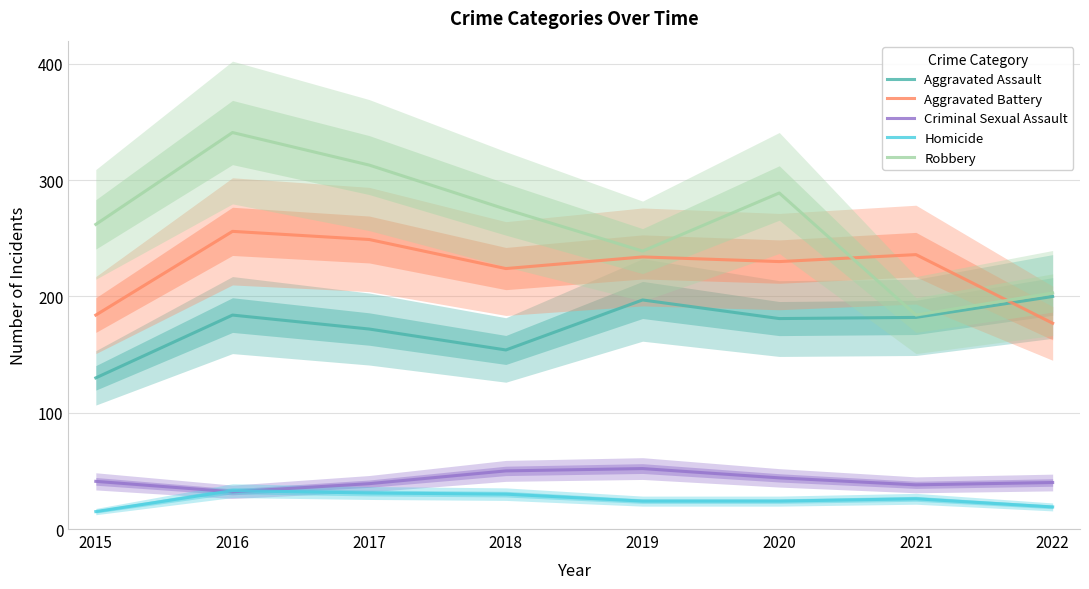

Does the chart display data point markers on the line(s)?

No